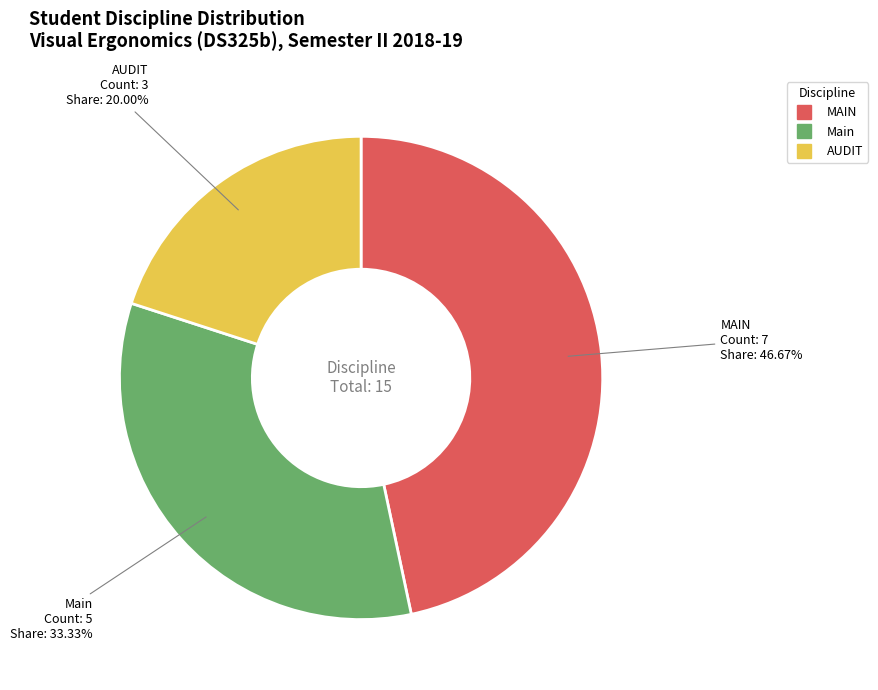

Does any single category account for the majority?

No